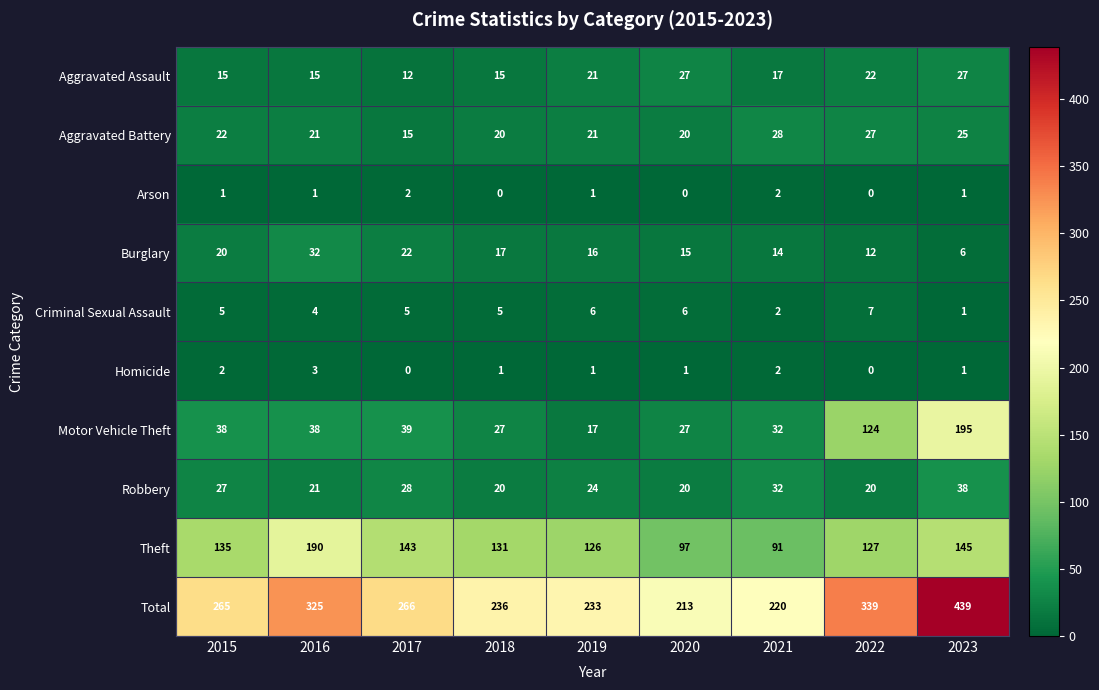

What is the sum of the Burglary values at 2018 and 2017?

39